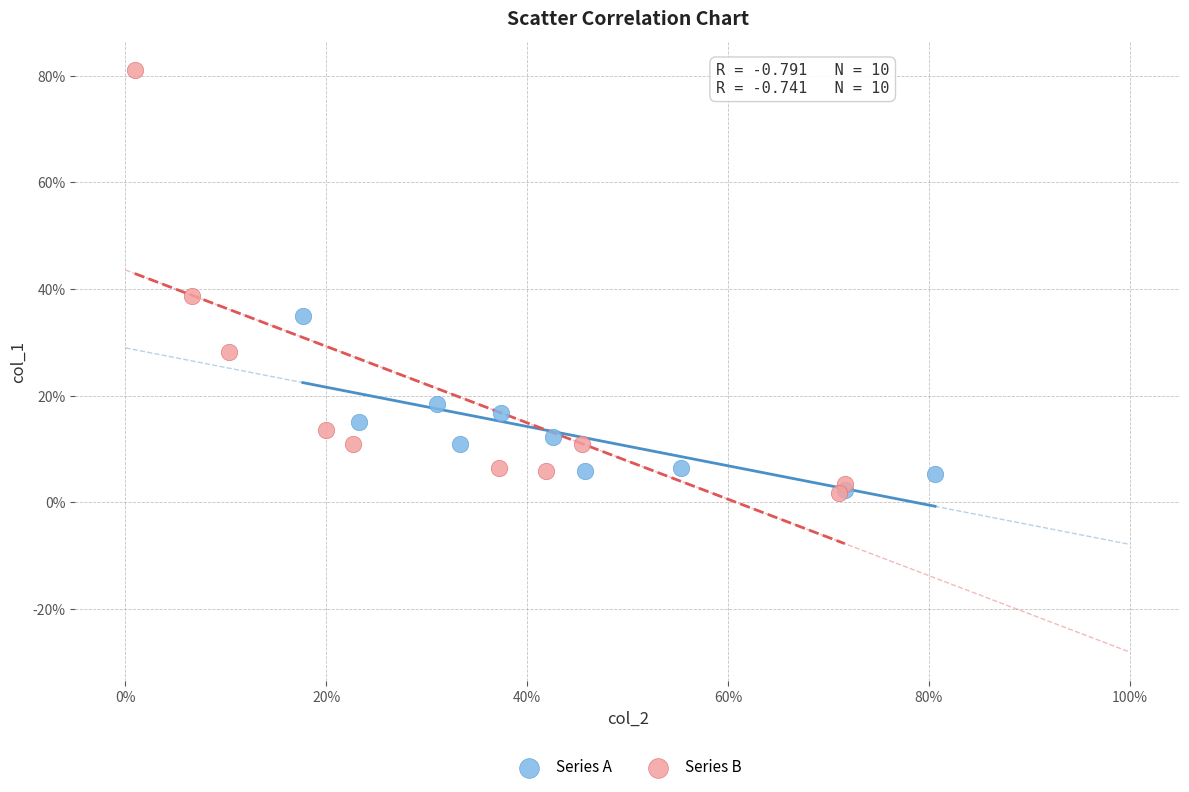

Which series contains the highest Y value?

Series B